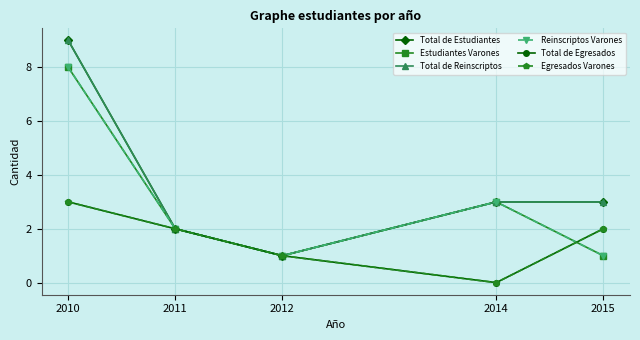

What is the difference between the maximum and minimum values in the Total de Estudiantes series?

8